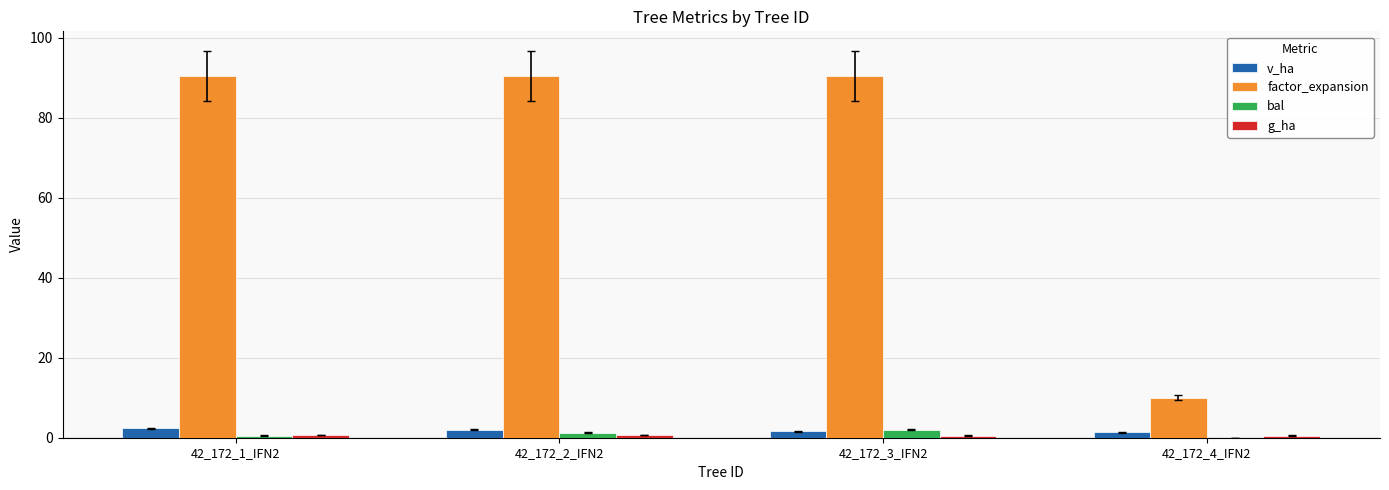

How many data points does each series have?

4